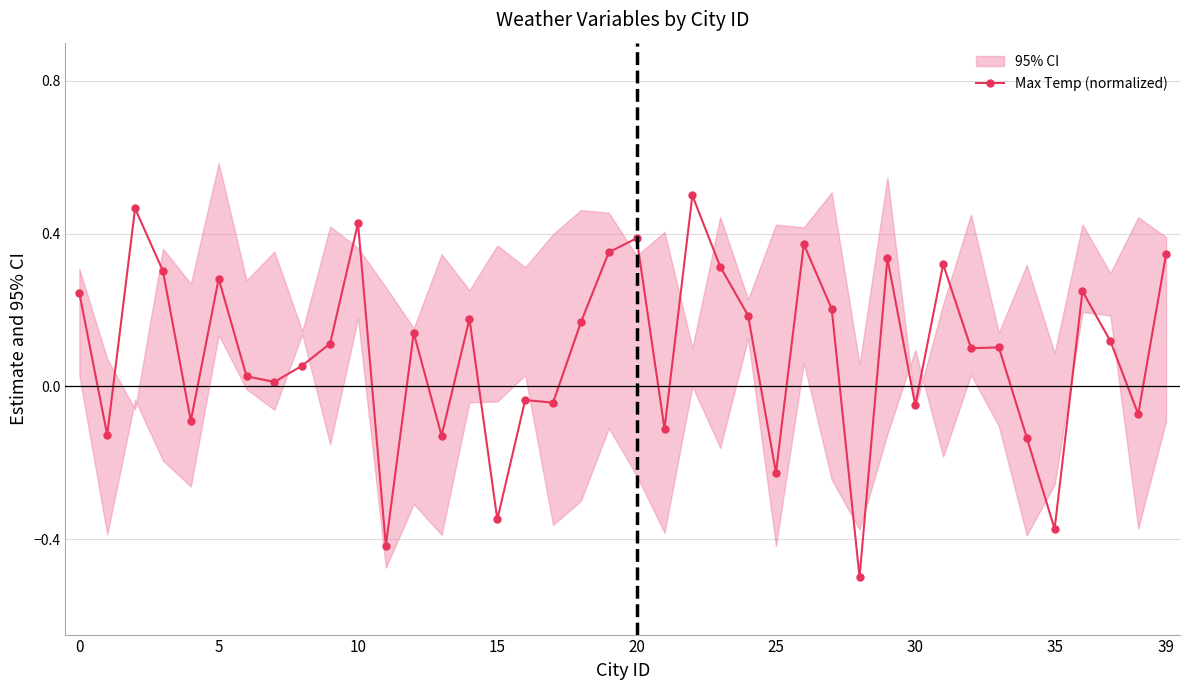

The Max Temp (normalized) series shows -0.2 at 35. True or false?

False